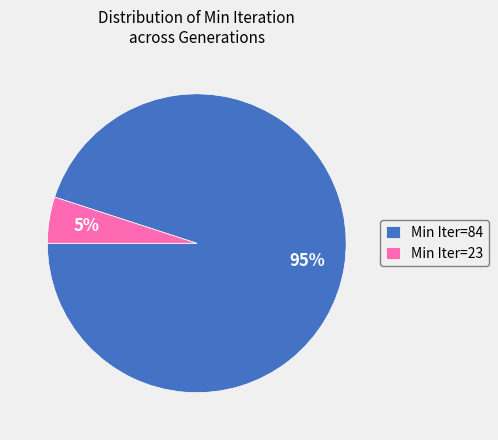

What is the majority slice?

Min Iter=84